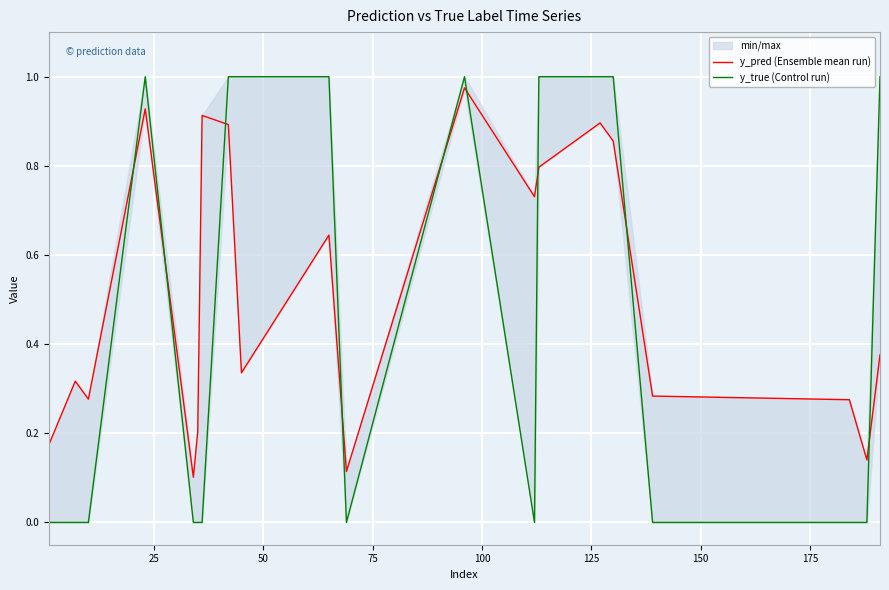

Reading left to right, transcribe all the data shown in this chart.

y_pred (Ensemble mean run): 0.2	0.3	0.3	0.9	0.1	0.2	0.9	0.9	0.3	0.6	0.1	1.0	0.7	0.8	0.9	0.9	0.3	0.3	0.1	0.4
y_true (Control run): 0.0	0.0	0.0	1.0	0.0	0.0	0.0	1.0	1.0	1.0	0.0	1.0	0.0	1.0	1.0	1.0	0.0	0.0	0.0	1.0